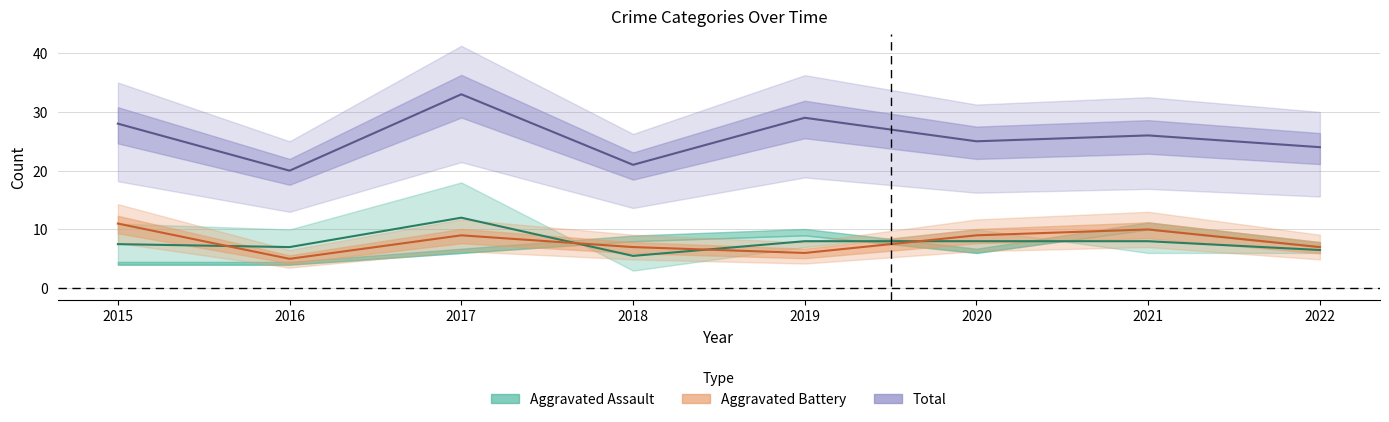

How many interior local peaks does the Aggravated Assault series have?

1